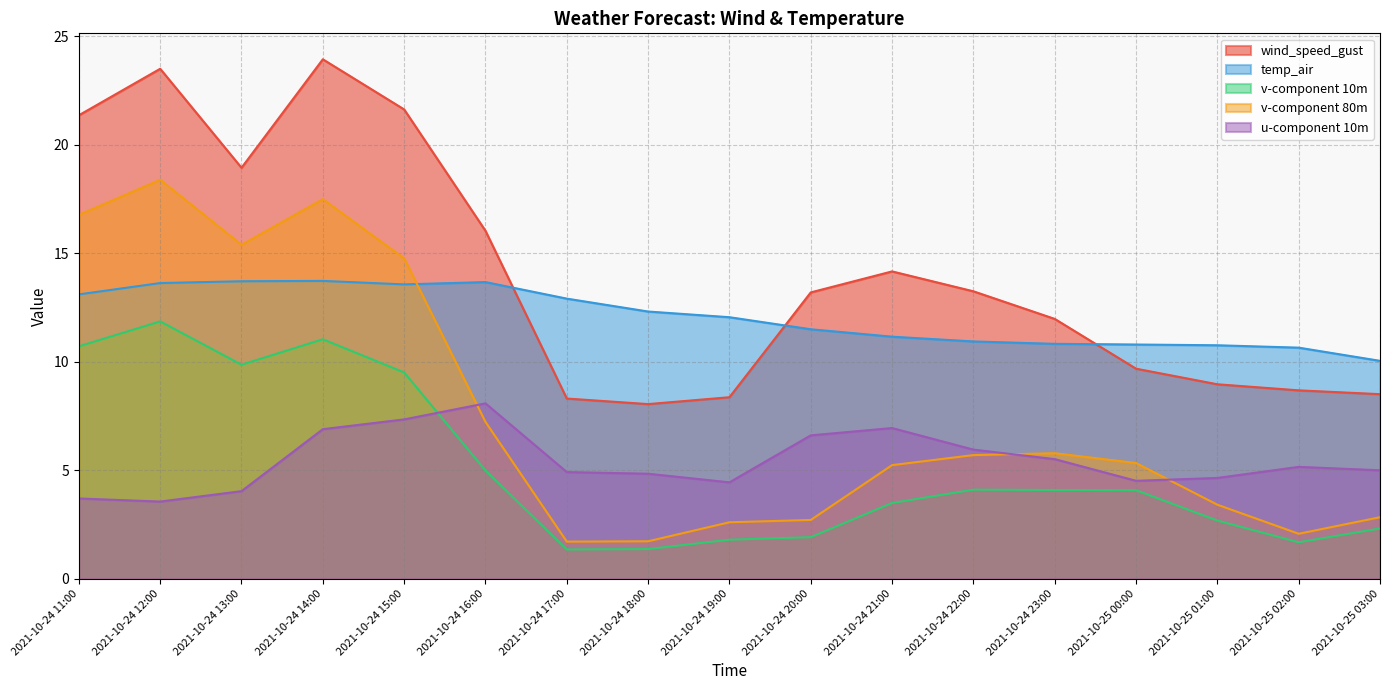

Is the value of v-component 80m at 2021-10-25 03:00 greater than the value of wind_speed_gust at 2021-10-24 13:00?

No